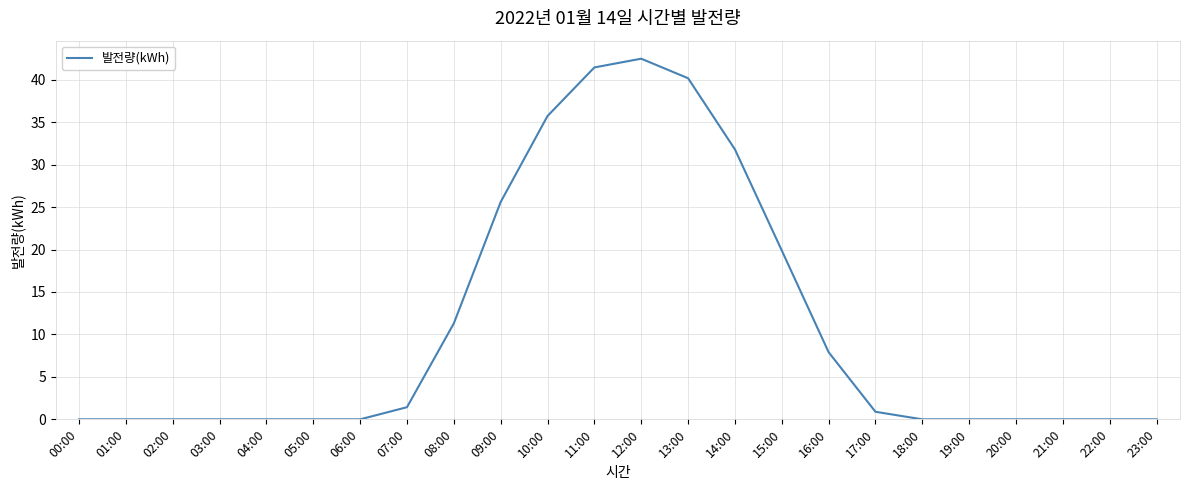

What is the difference between the maximum and minimum values?

42.5